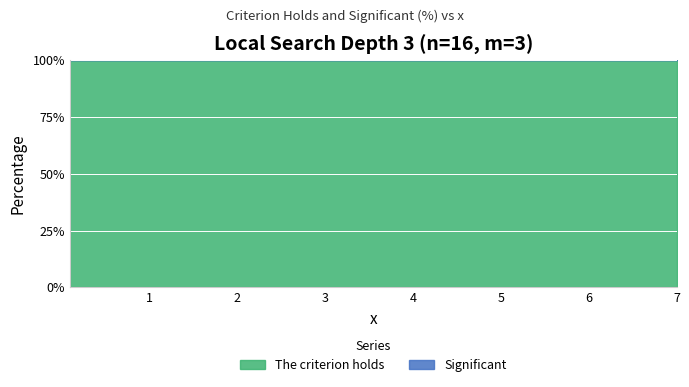

Reading right to left, what are all the values shown in this chart?

The criterion holds: 100	100	100	100	100	100	100	100	100	100	100	100	100	100	100
Significant: 0	0	0	0	0	0	0	0	0	0	0	0	0	0	0